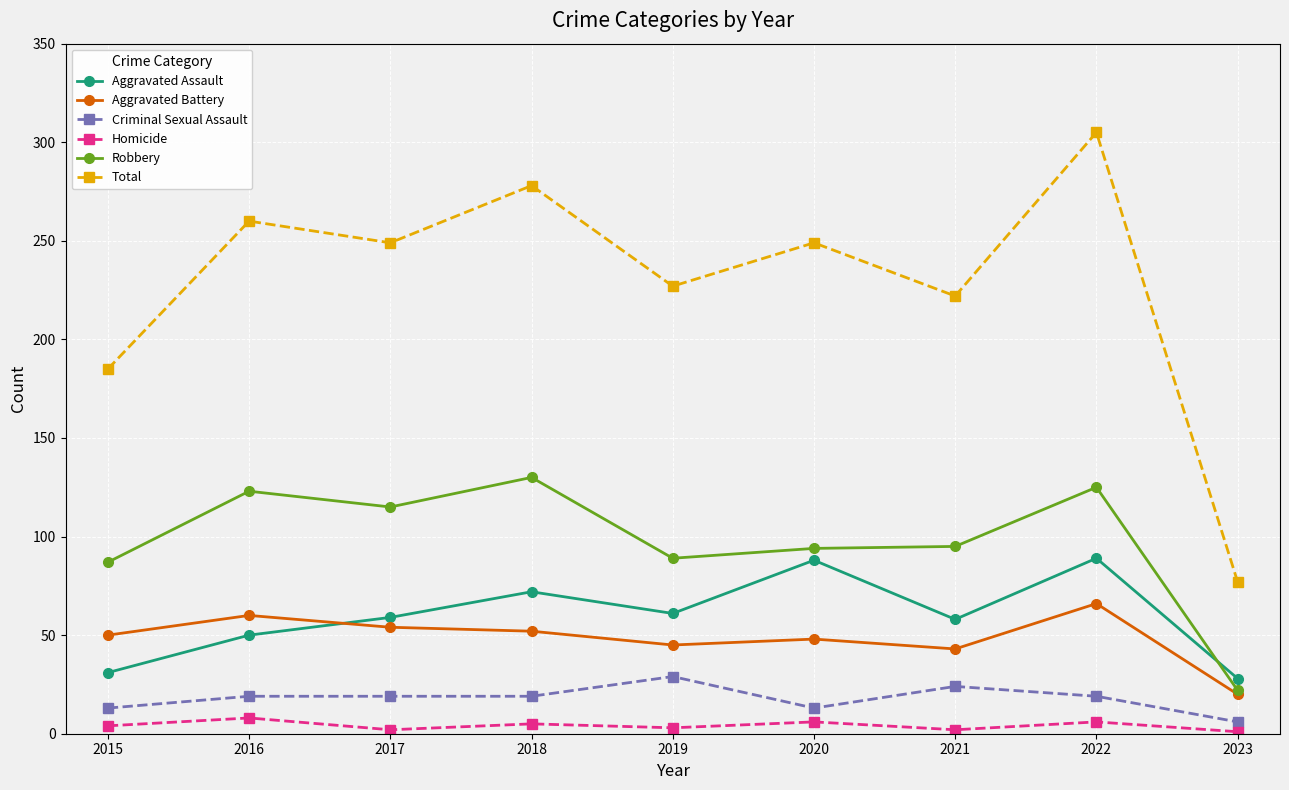

List the series in order of their peak value, lowest first.

Homicide, Criminal Sexual Assault, Aggravated Battery, Aggravated Assault, Robbery, Total